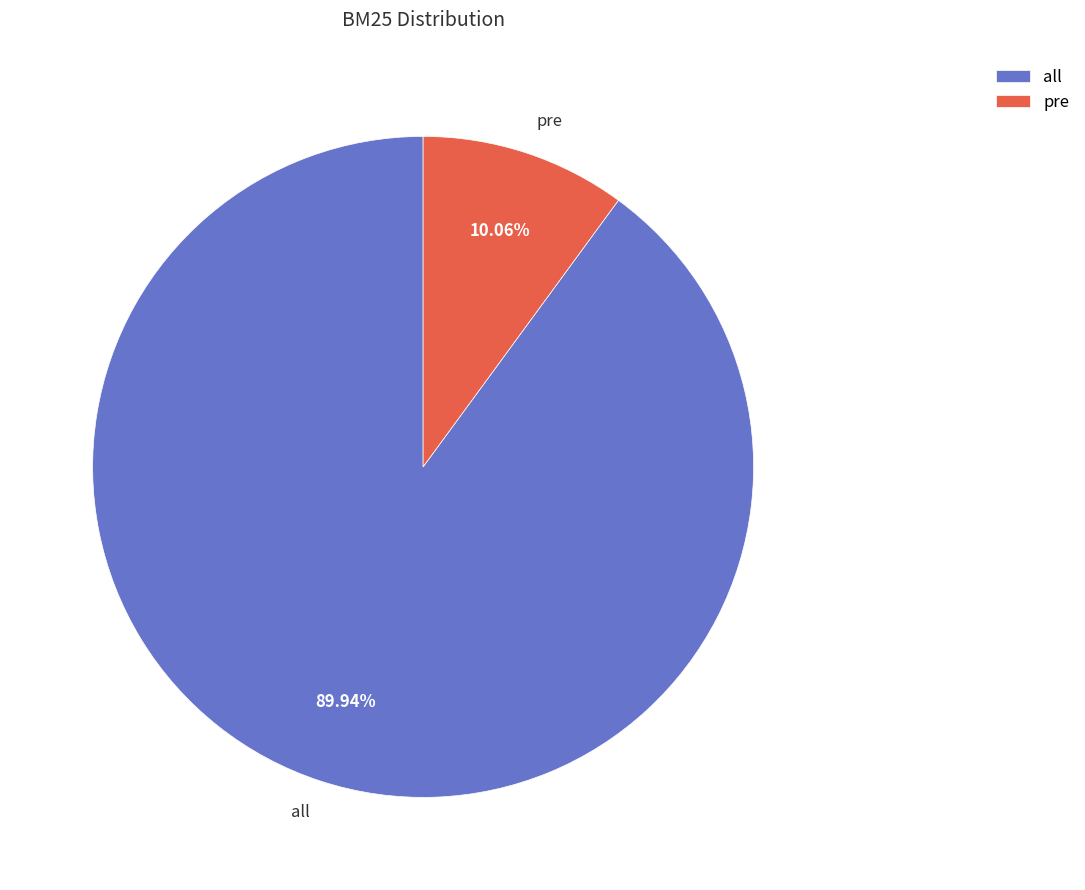

Do all and pre together represent more than half of the pie?

Yes